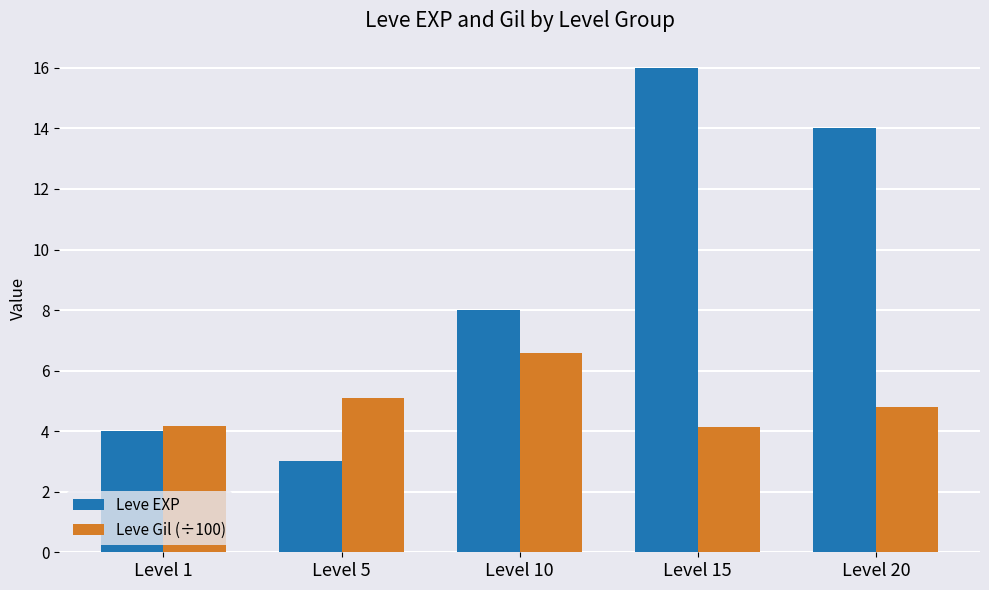

Which series has the widest spread of values?

Leve EXP